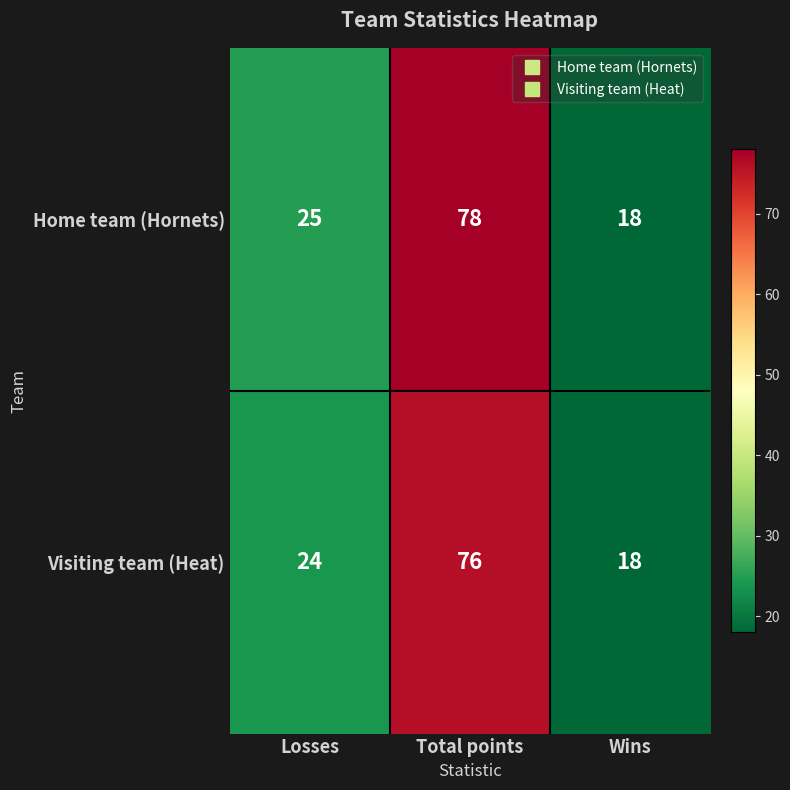

What is the difference between the Visiting team (Heat) values at Total points and Losses?

52